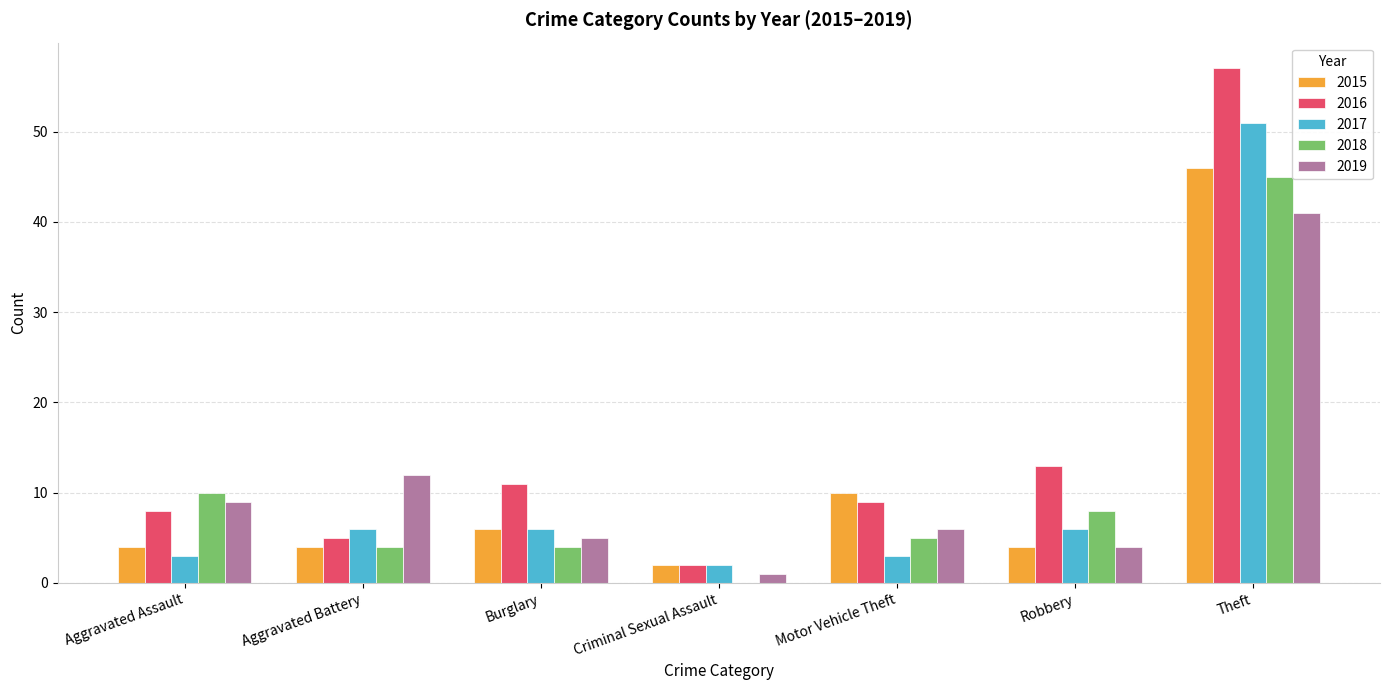

Is the value of 2017 at Criminal Sexual Assault greater than the value of 2019 at Burglary?

No